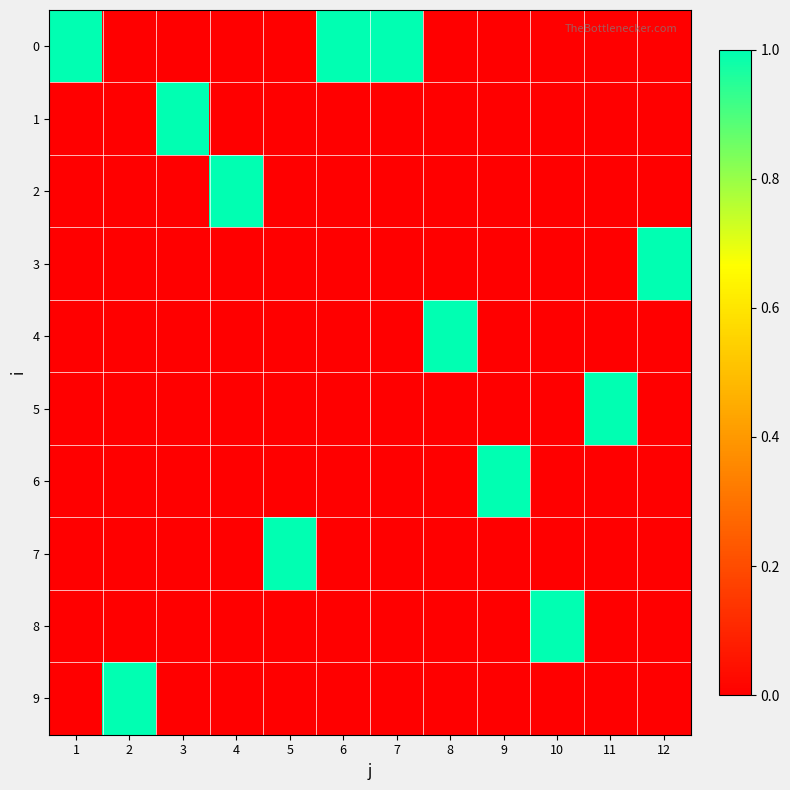

Reading left to right, list all the values displayed in this chart.

0: 1=1	2=0	3=0	4=0	5=0	6=1	7=1	8=0	9=0	10=0	11=0	12=0
1: 1=0	2=0	3=1	4=0	5=0	6=0	7=0	8=0	9=0	10=0	11=0	12=0
2: 1=0	2=0	3=0	4=1	5=0	6=0	7=0	8=0	9=0	10=0	11=0	12=0
3: 1=0	2=0	3=0	4=0	5=0	6=0	7=0	8=0	9=0	10=0	11=0	12=1
4: 1=0	2=0	3=0	4=0	5=0	6=0	7=0	8=1	9=0	10=0	11=0	12=0
5: 1=0	2=0	3=0	4=0	5=0	6=0	7=0	8=0	9=0	10=0	11=1	12=0
6: 1=0	2=0	3=0	4=0	5=0	6=0	7=0	8=0	9=1	10=0	11=0	12=0
7: 1=0	2=0	3=0	4=0	5=1	6=0	7=0	8=0	9=0	10=0	11=0	12=0
8: 1=0	2=0	3=0	4=0	5=0	6=0	7=0	8=0	9=0	10=1	11=0	12=0
9: 1=0	2=1	3=0	4=0	5=0	6=0	7=0	8=0	9=0	10=0	11=0	12=0